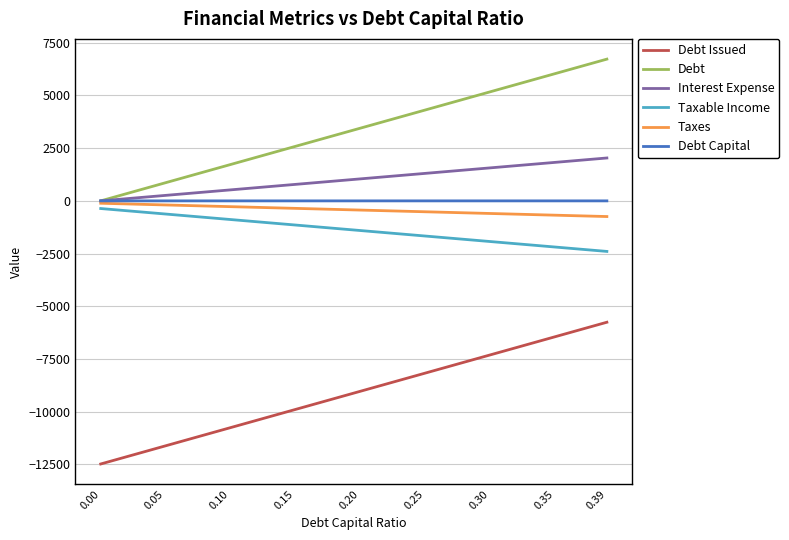

How many values in Debt are above zero?

8